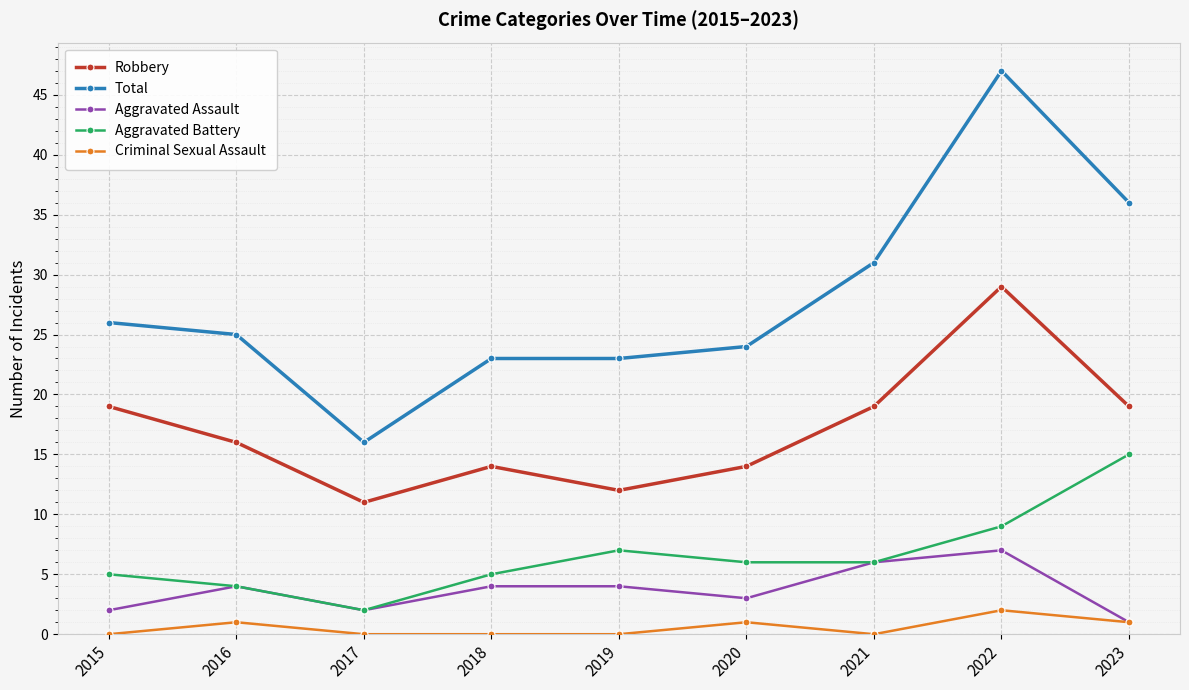

At which category does the chart reach its peak across all series?

2022